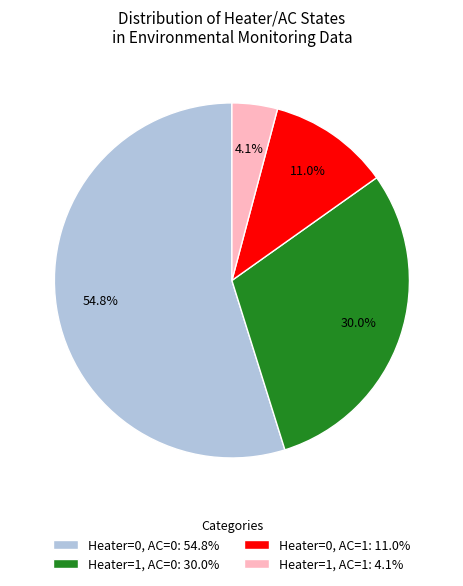

Which has a higher value, Heater=1, AC=1 or Heater=0, AC=1?

Heater=0, AC=1